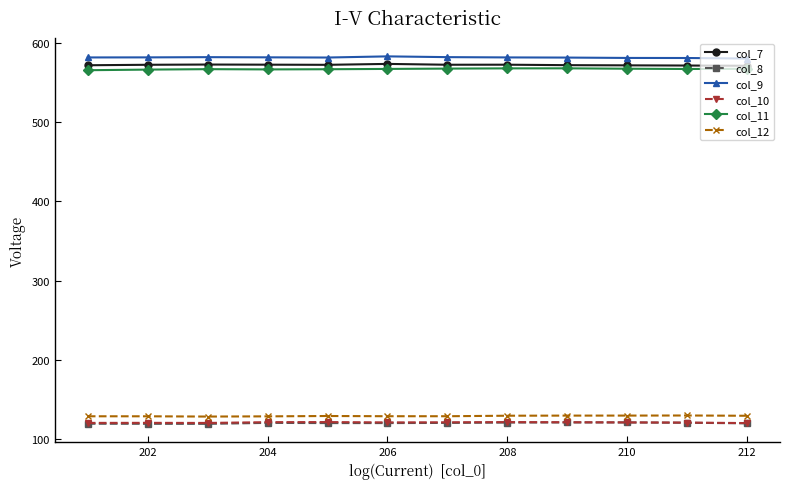

True or false: col_10 and col_11 intersect in this chart.

False